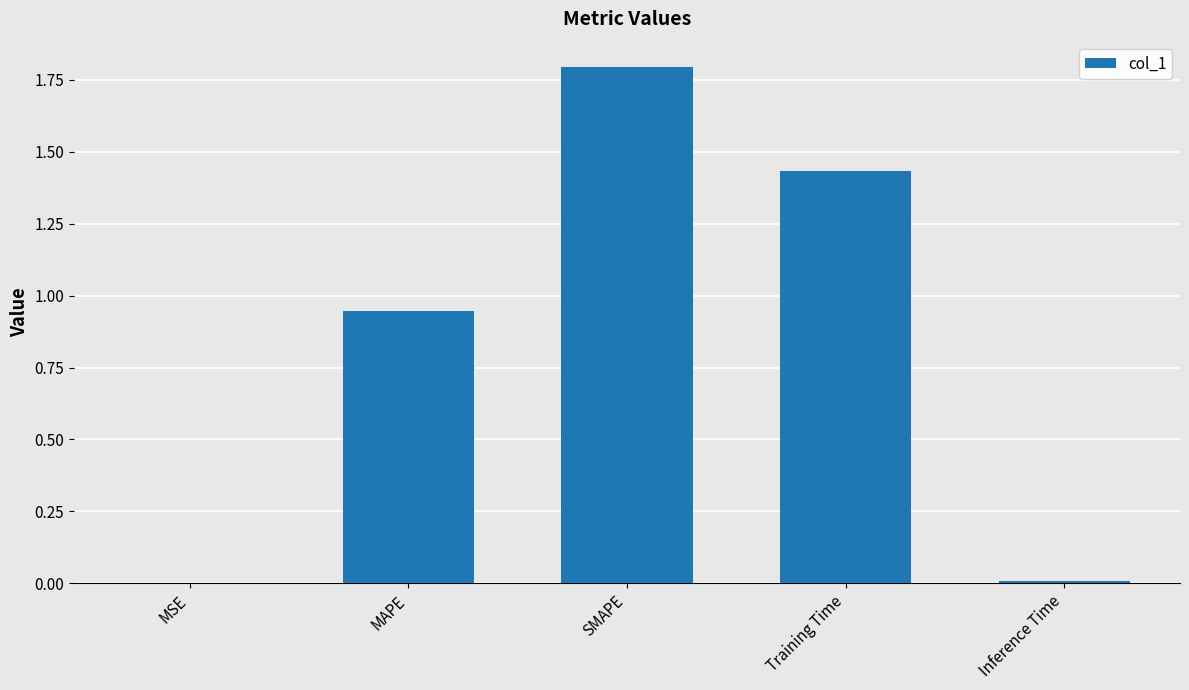

Between Training Time and Inference Time, which is larger?

Training Time